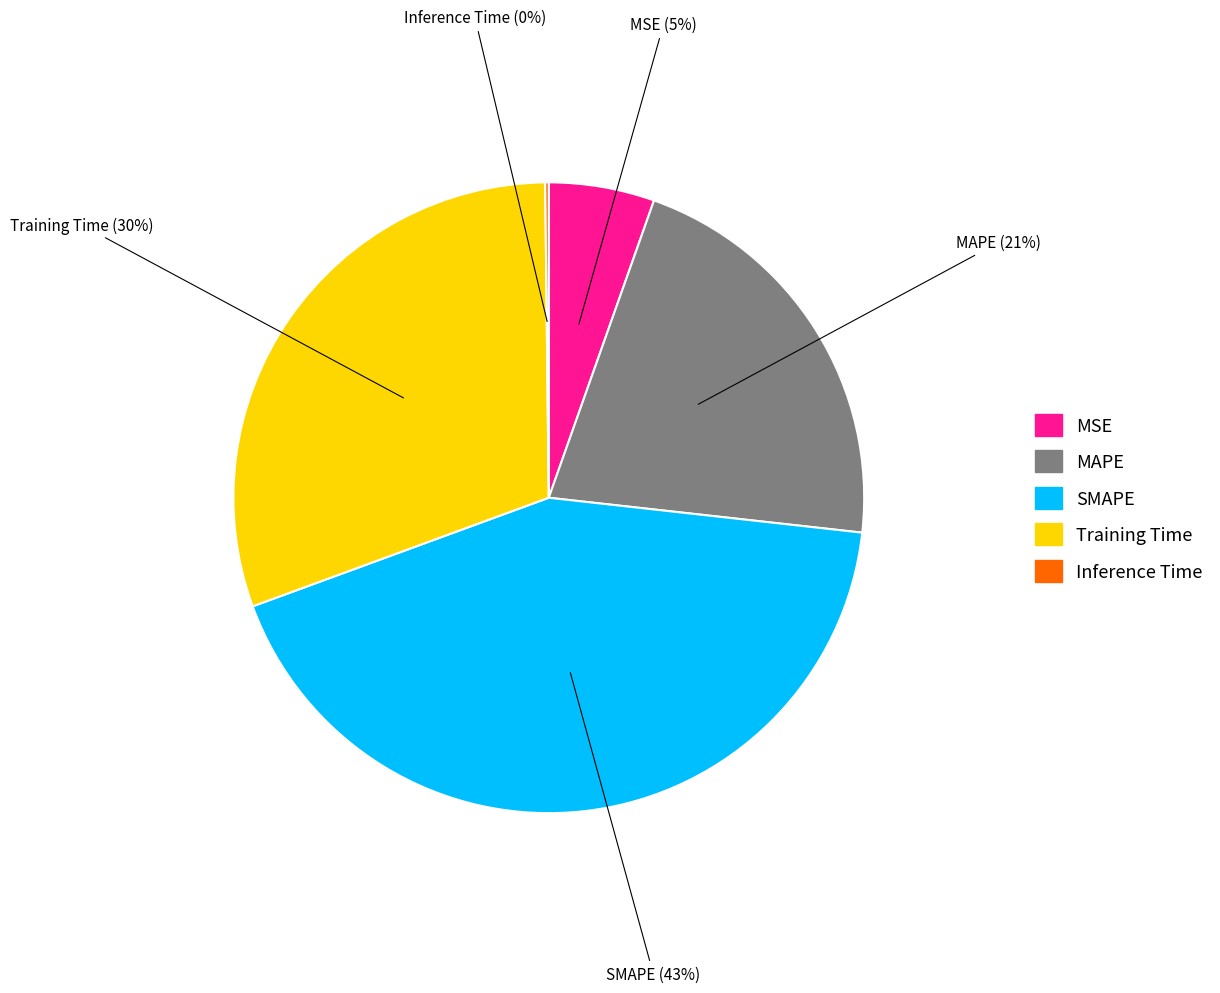

Which slice is the largest?

SMAPE